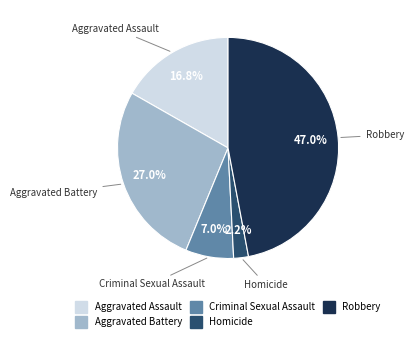

How many slices are in this pie chart?

5